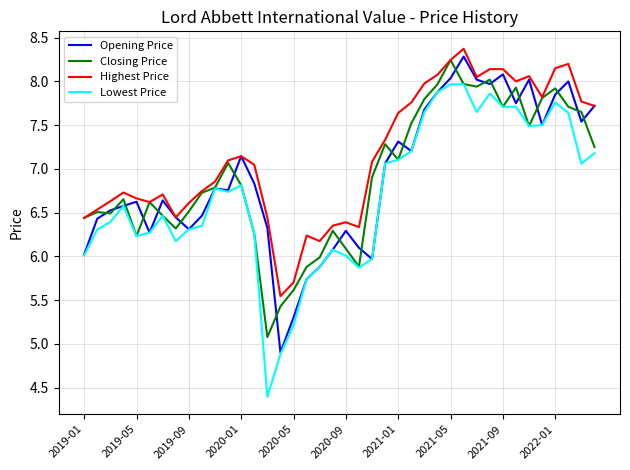

What is the highest value of the Lowest Price series?

8.0